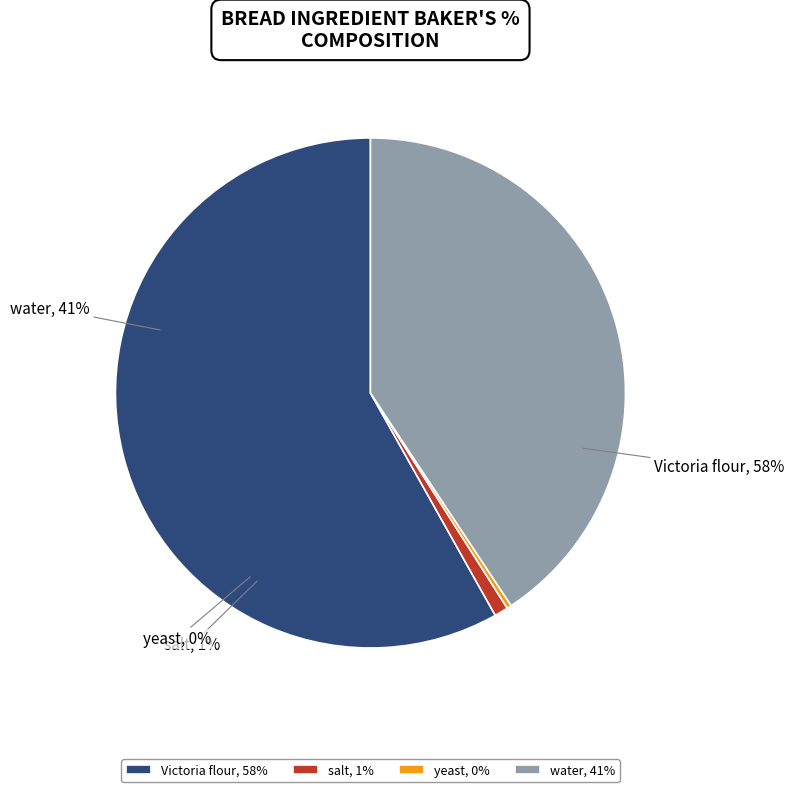

Is there a majority slice in this chart?

Yes